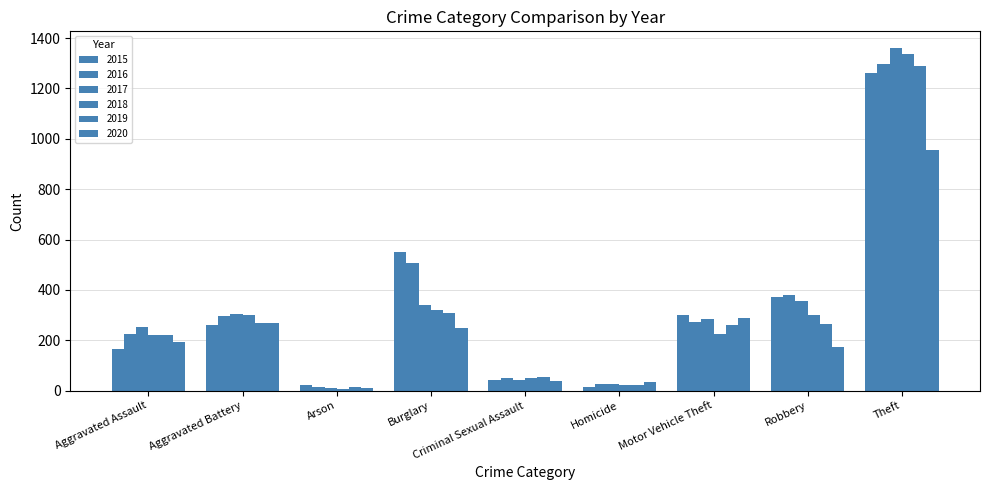

Where does the 2020 series first go above 192?

Aggravated Battery